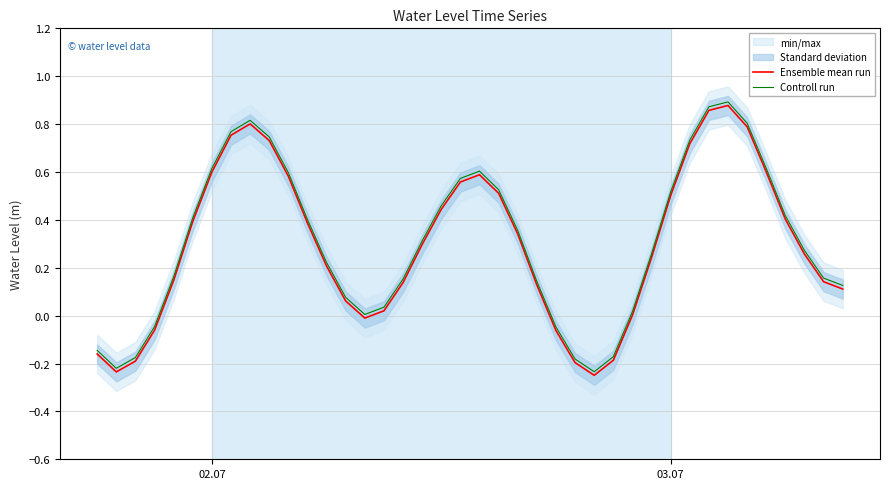

Reading left to right, transcribe all the data shown in this chart.

Ensemble mean run: -0.2	-0.2	-0.2	-0.1	0.1	0.4	0.6	0.8	0.8	0.7	0.6	0.4	0.2	0.1	-0.0	0.0	0.1	0.3	0.4	0.6	0.6	0.5	0.3	0.1	-0.1	-0.2	-0.2	-0.2	0.0	0.2	0.5	0.7	0.9	0.9	0.8	0.6	0.4	0.3	0.1	0.1
Controll run: -0.1	-0.2	-0.2	-0.0	0.2	0.4	0.6	0.8	0.8	0.7	0.6	0.4	0.2	0.1	0.0	0.0	0.2	0.3	0.5	0.6	0.6	0.5	0.4	0.1	-0.0	-0.2	-0.2	-0.2	0.0	0.3	0.5	0.7	0.9	0.9	0.8	0.6	0.4	0.3	0.2	0.1